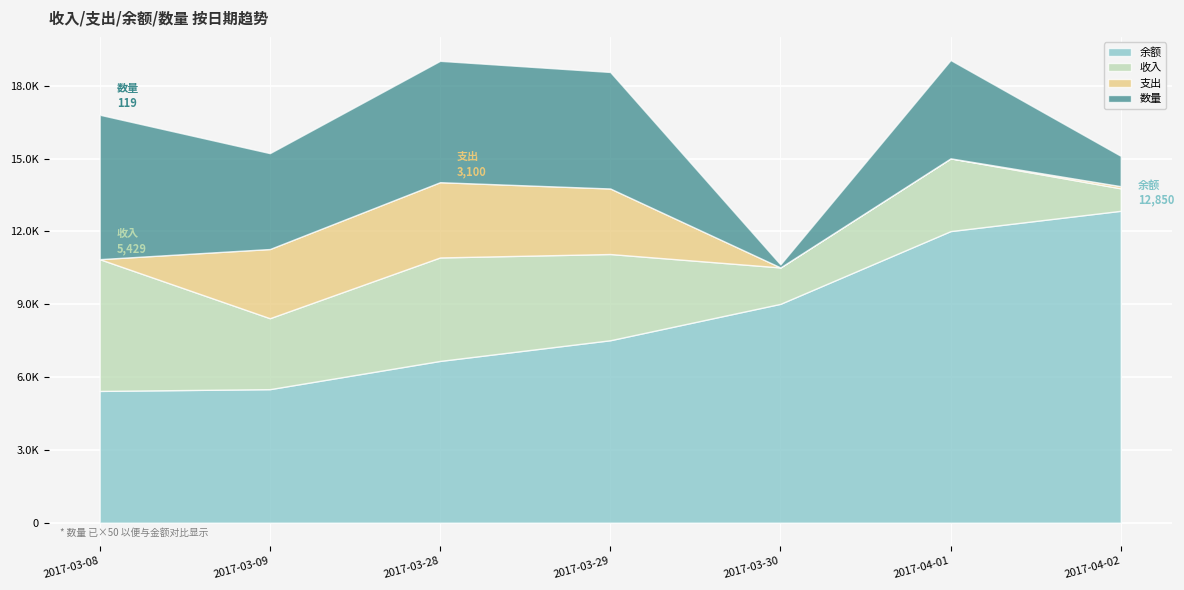

What are all the series names shown in the legend?

余额, 收入, 支出, 数量